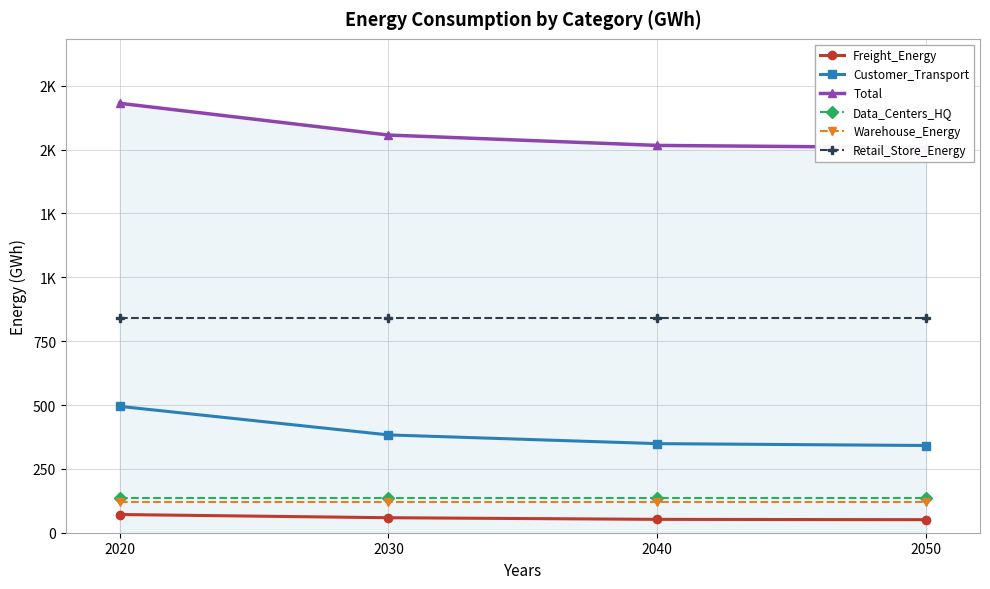

True or false: Freight_Energy and Warehouse_Energy intersect in this chart.

False